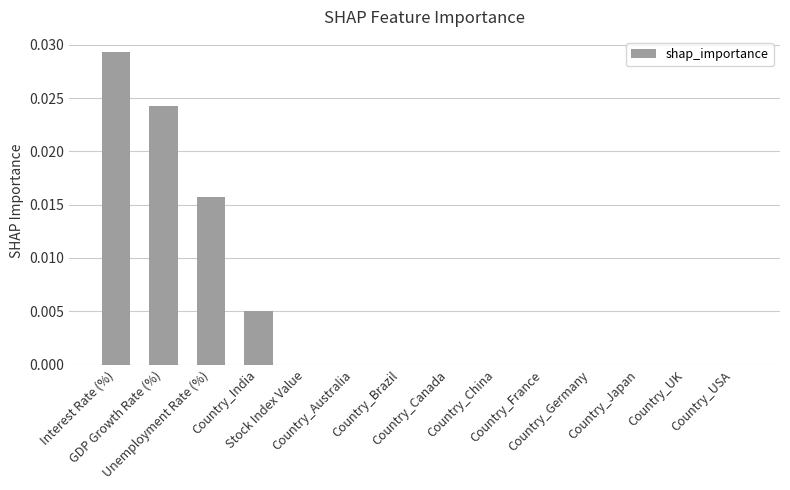

Count the number of data series in this chart.

1